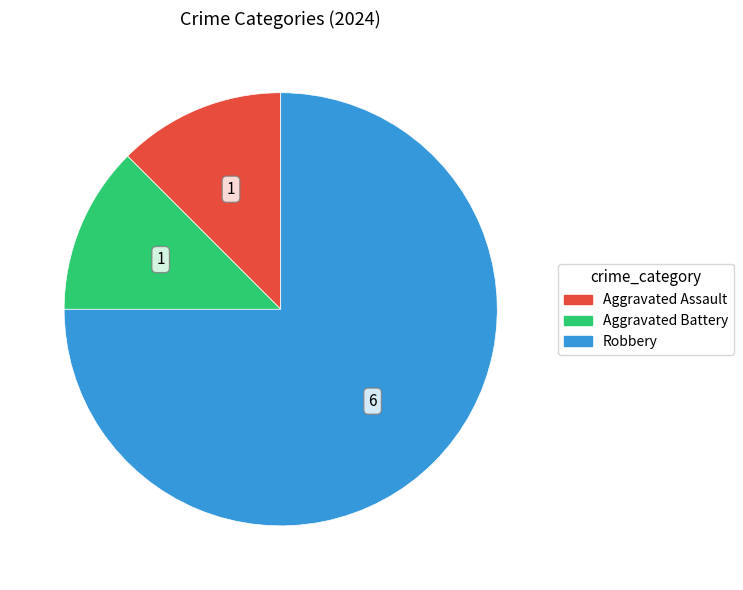

How many slices are in this pie chart?

3